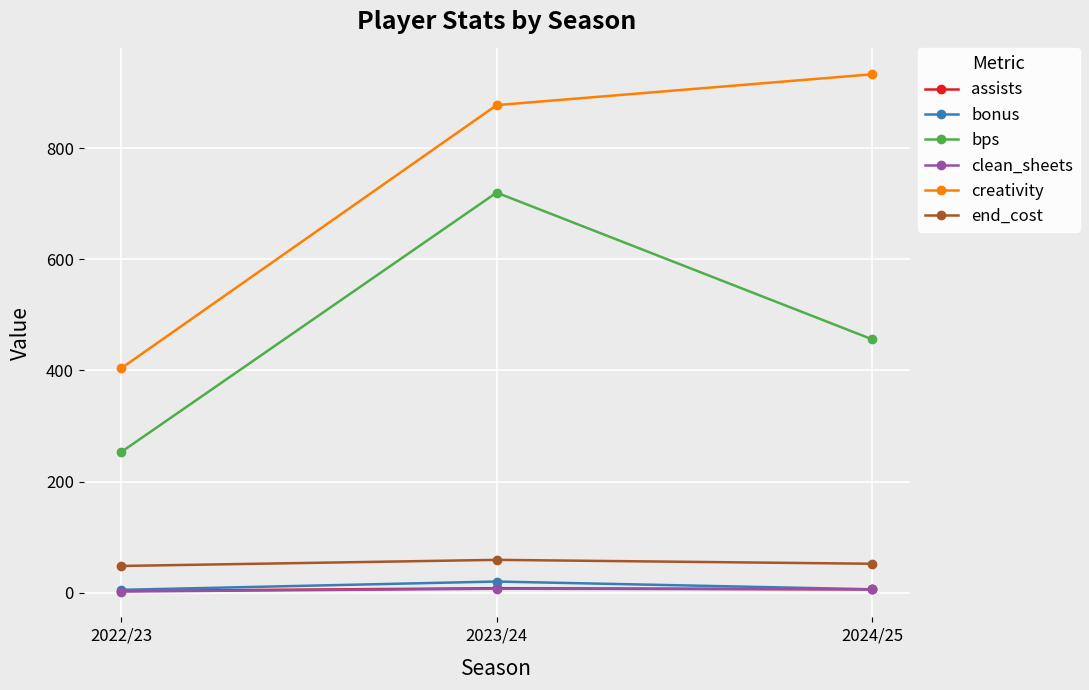

What is the difference between the creativity values at 2022/23 and 2023/24?

473.7